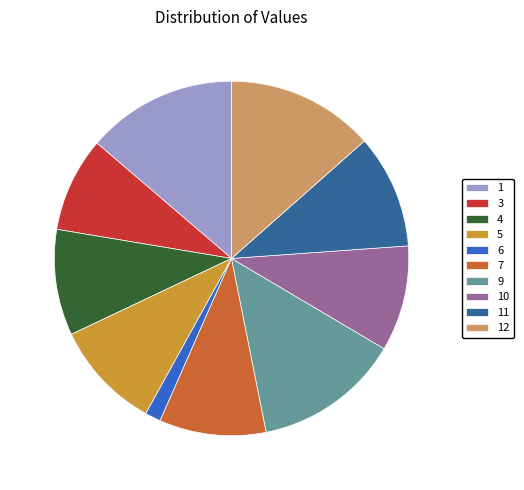

What is the smallest slice in the pie chart?

6